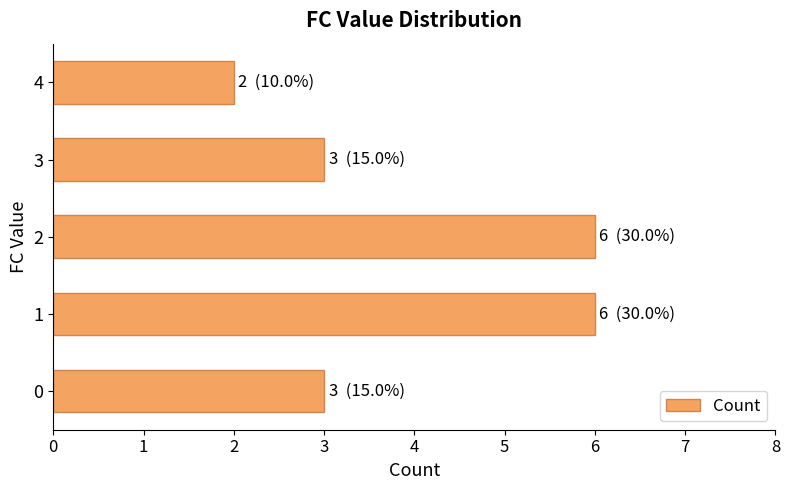

What is the difference between the values at 2 and 0?

3